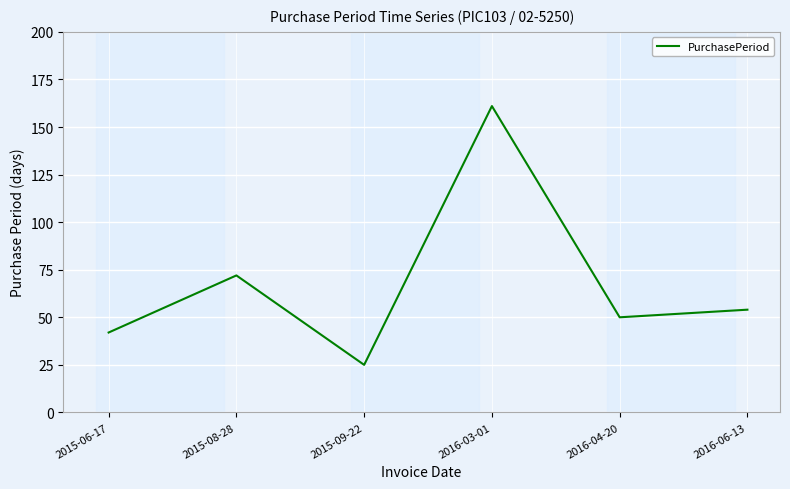

How many values are below 54?

3